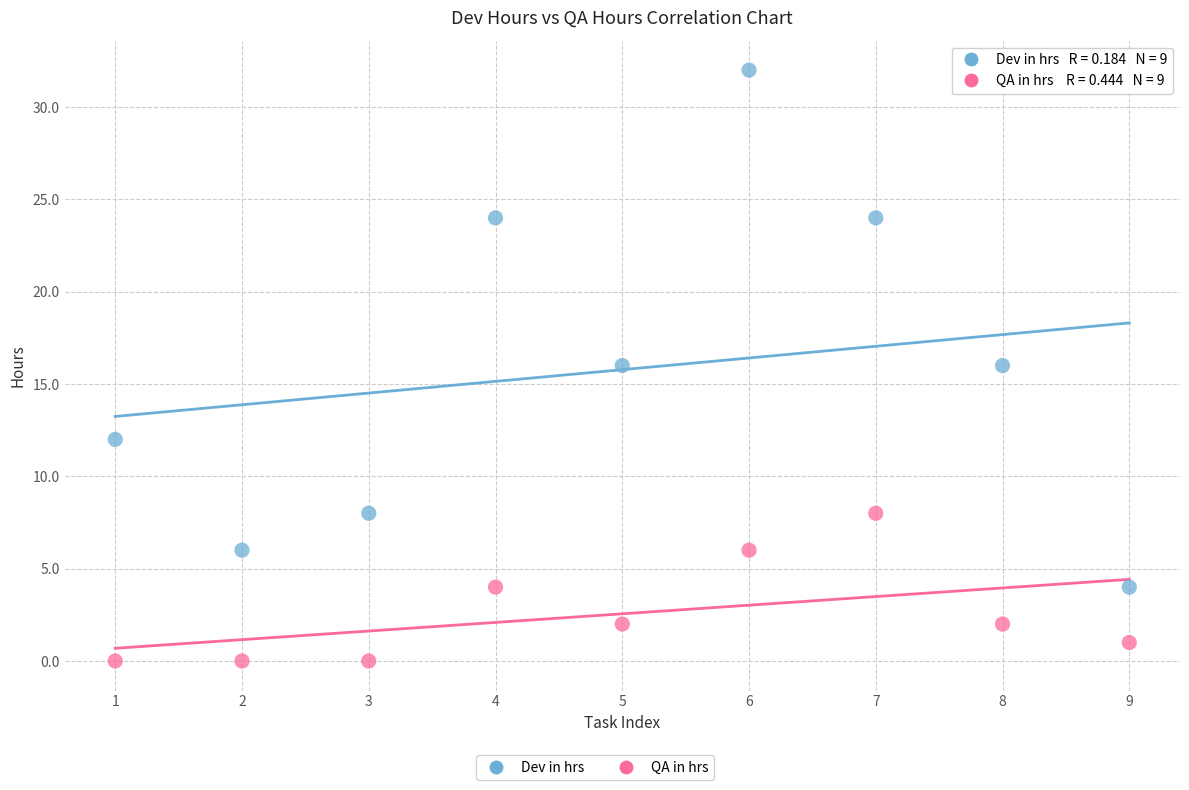

What is the X range (max minus min) for the scatter plot?

8